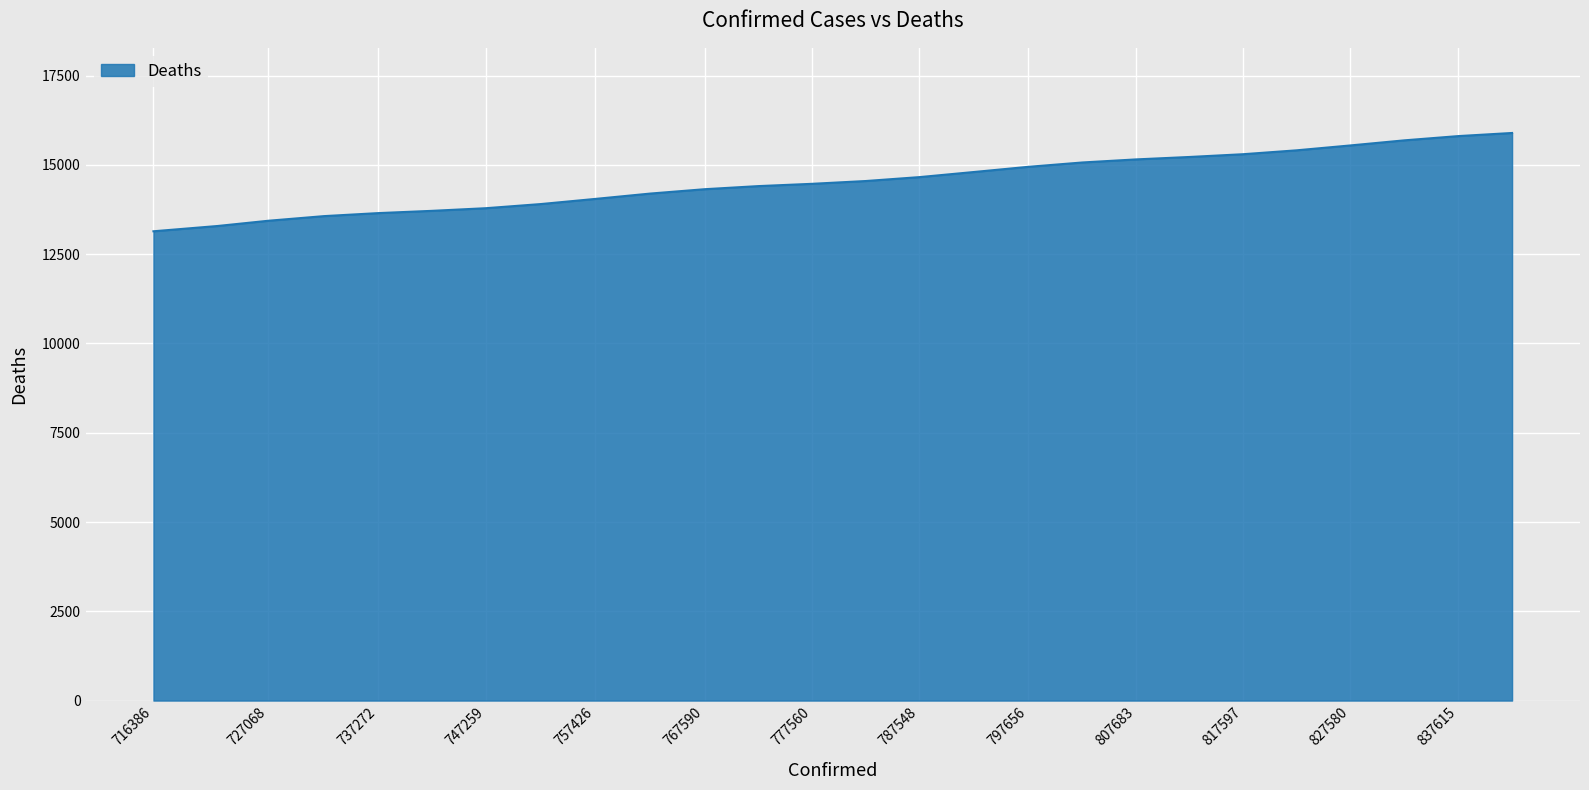

What is the maximum value shown in the chart?

15895